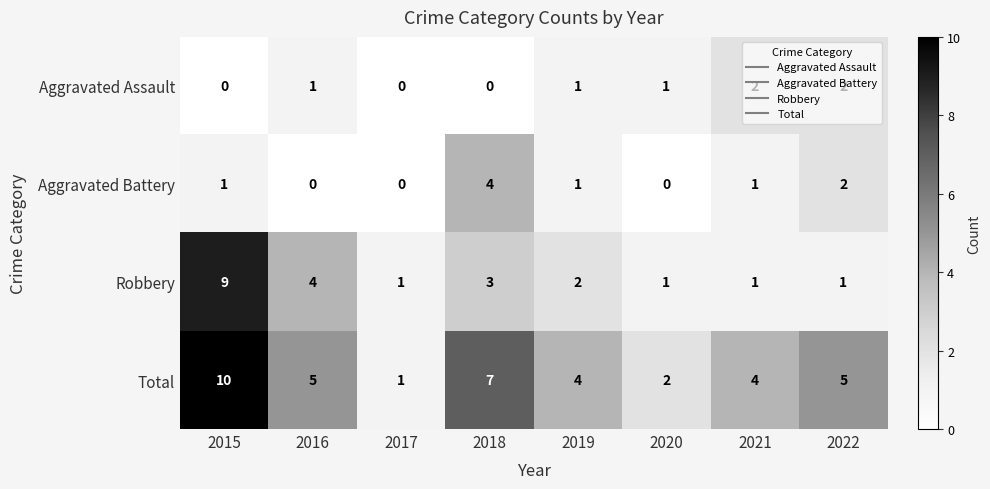

How many distinct data groups are displayed?

4